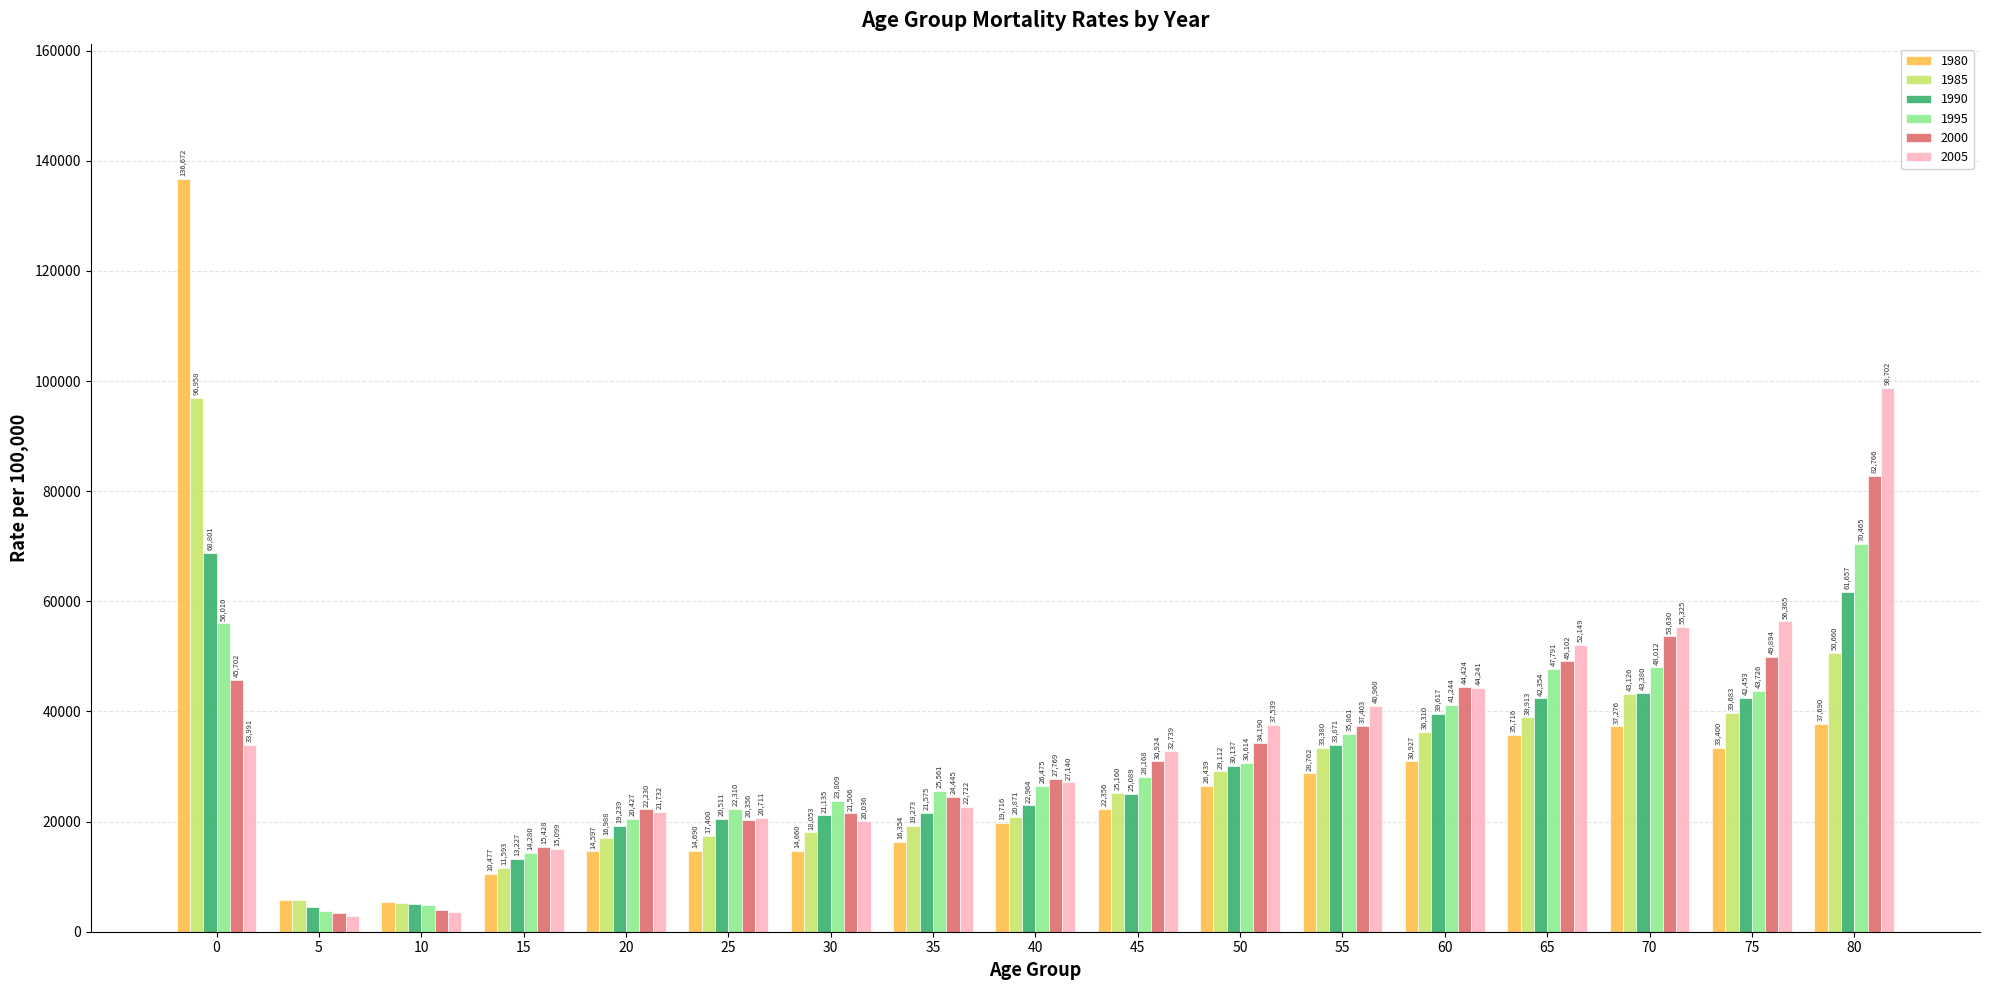

What is the difference between the highest and lowest values at 55?

12197.7